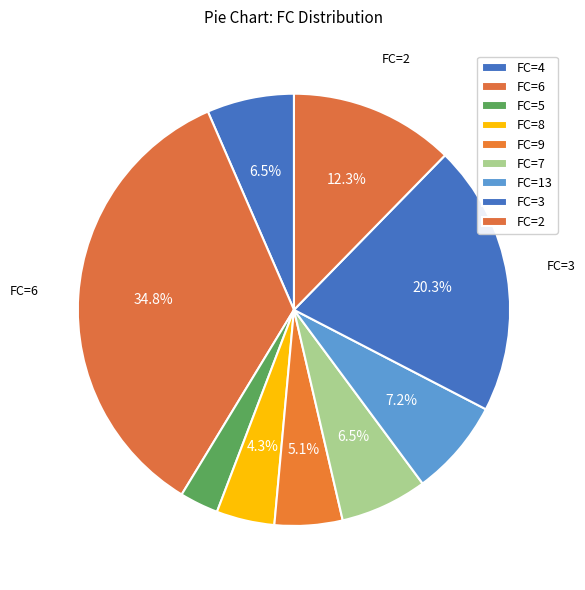

Count the number of slices in the pie.

9